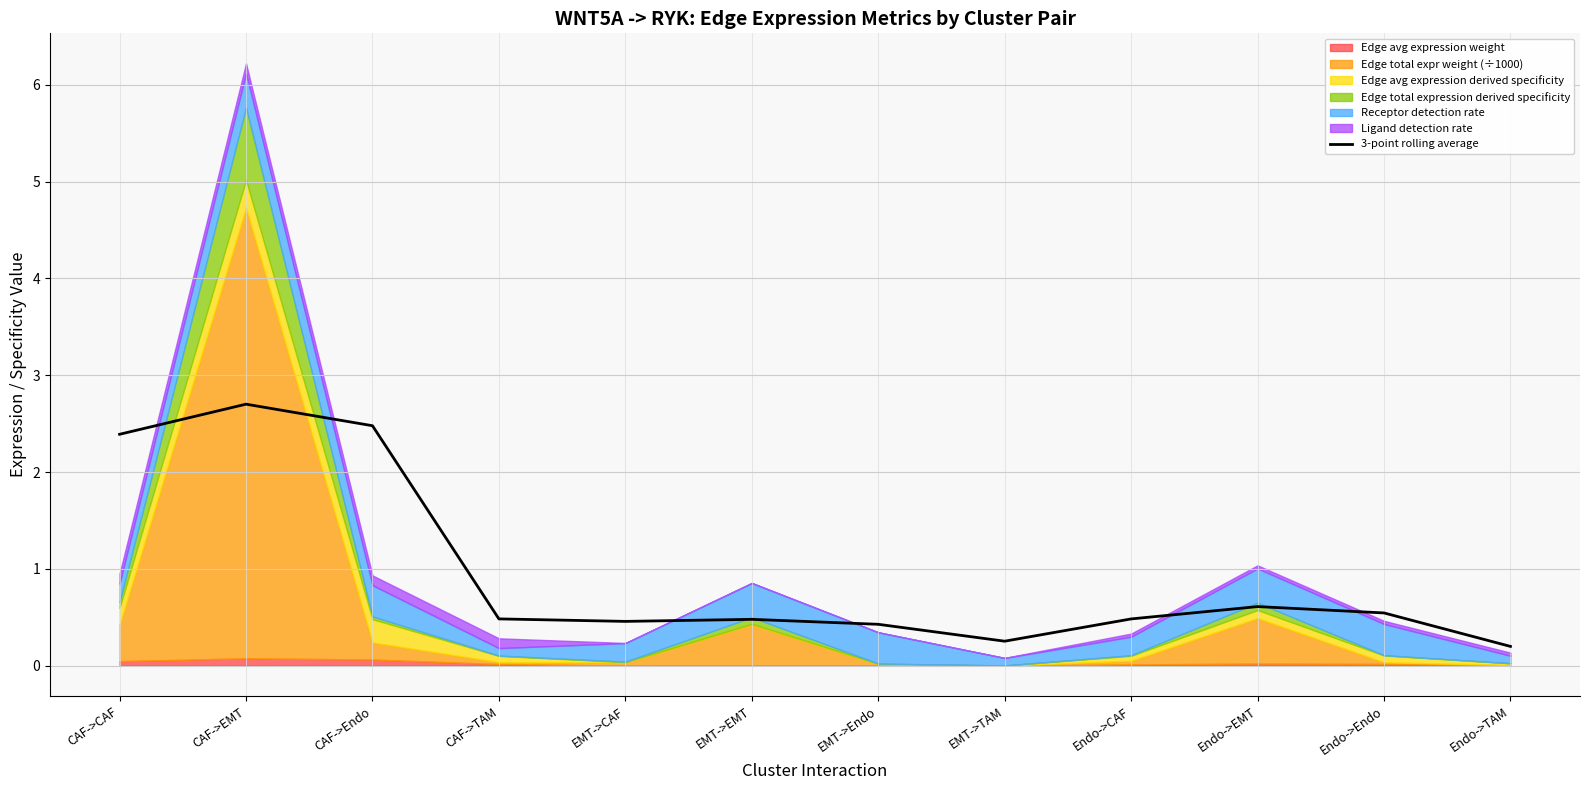

True or false: the data shows 2.7 at CAF->EMT.

True